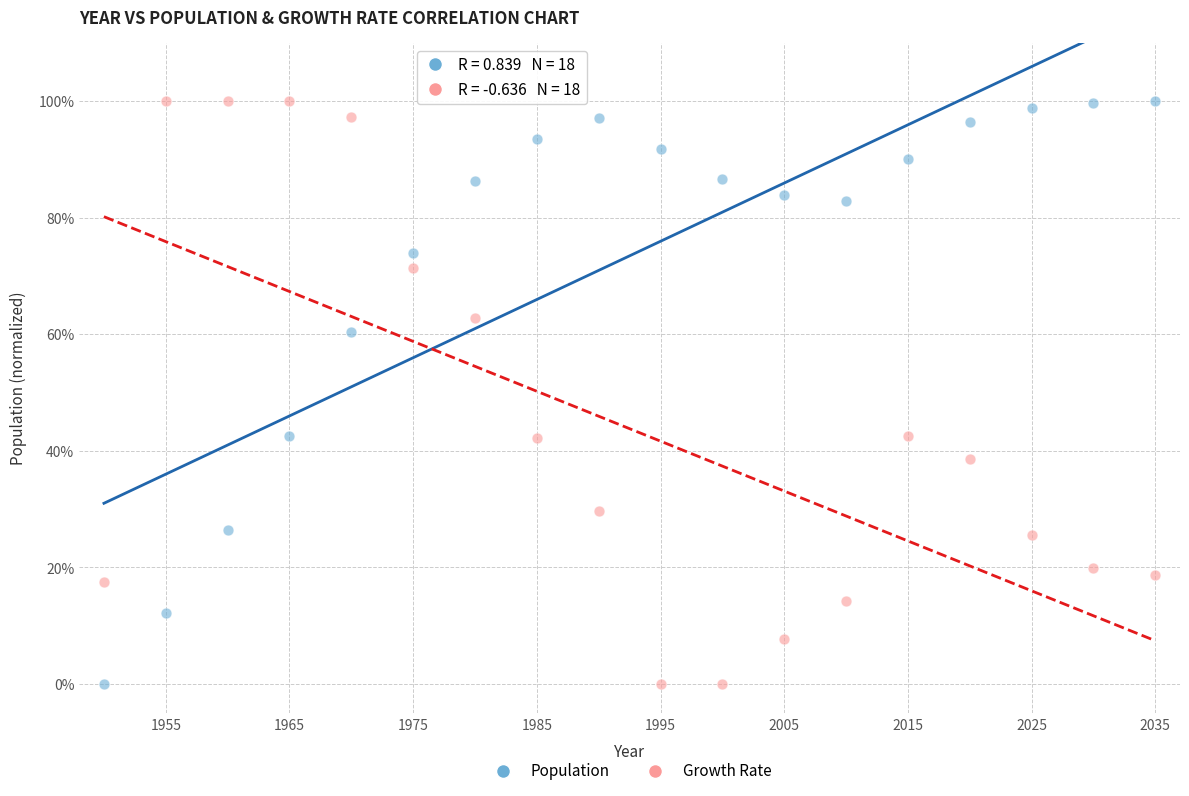

What are all the series names shown in the legend?

Population, Growth Rate